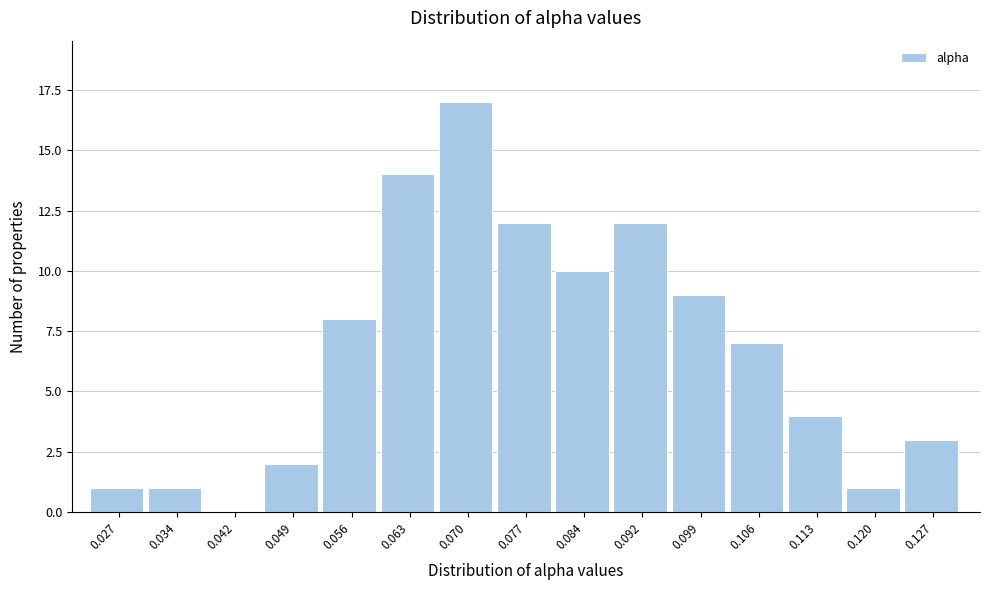

Reading left to right, extract all data points from this chart.

0.027=1	0.034=1	0.042=0	0.049=2	0.056=8	0.063=14	0.070=17	0.077=12	0.084=10	0.092=12	0.099=9	0.106=7	0.113=4	0.120=1	0.127=3